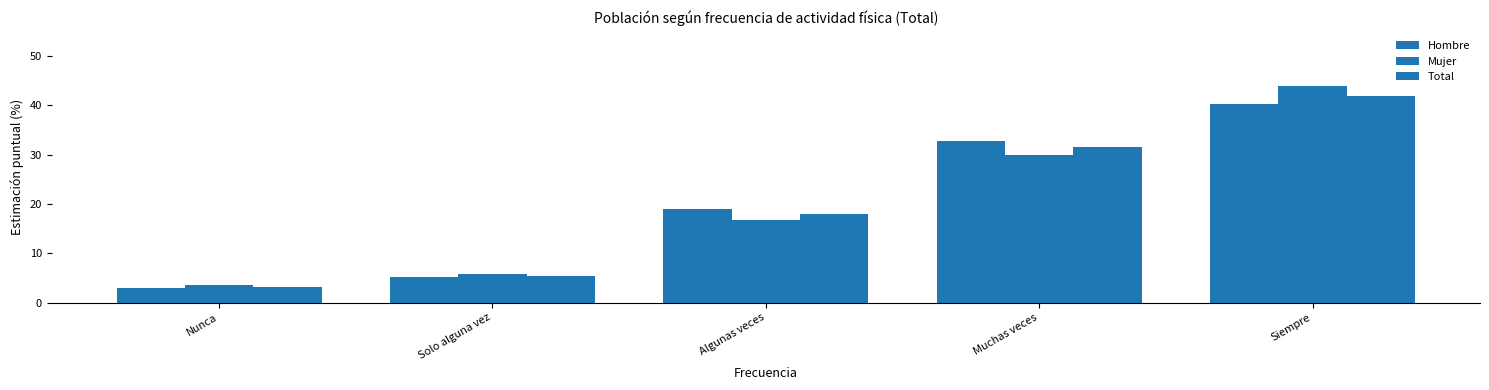

How many bars are there in total?

15